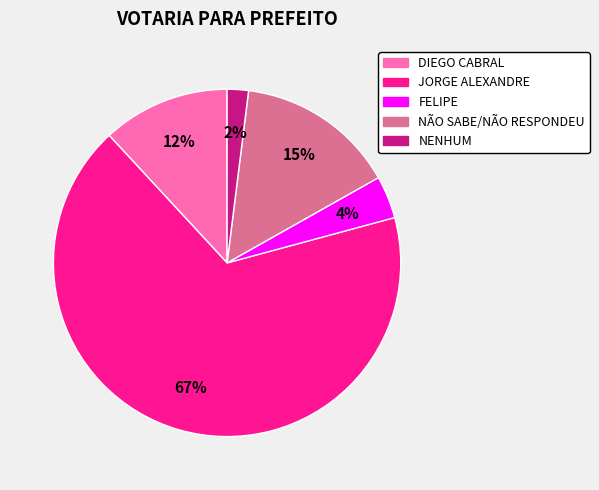

To the nearest percent, what is the average slice percentage?

20%